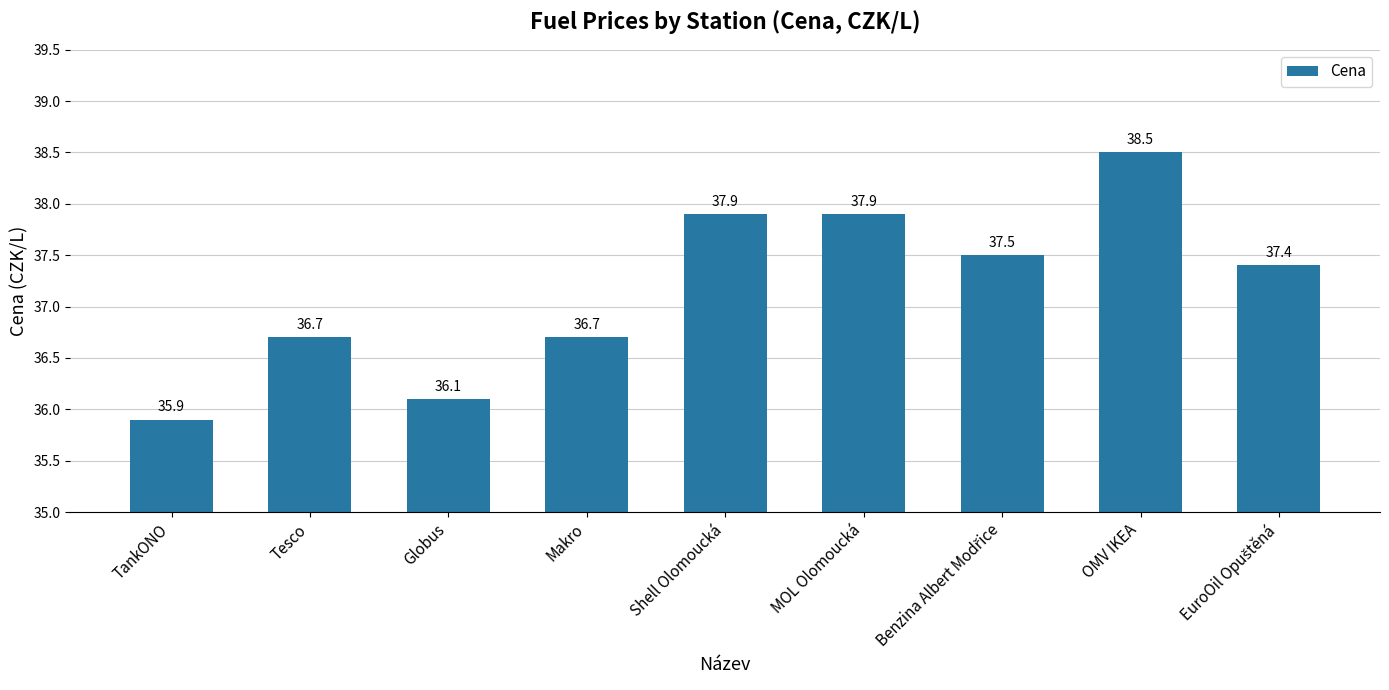

What is the sum of all values?

334.6